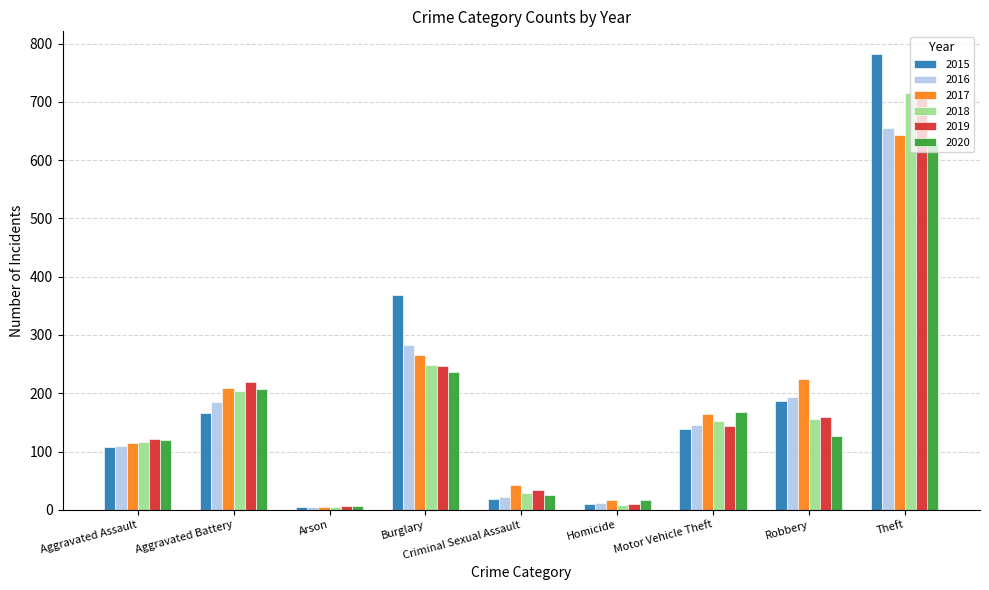

The 2017 series shows 41 at Aggravated Assault. True or false?

False